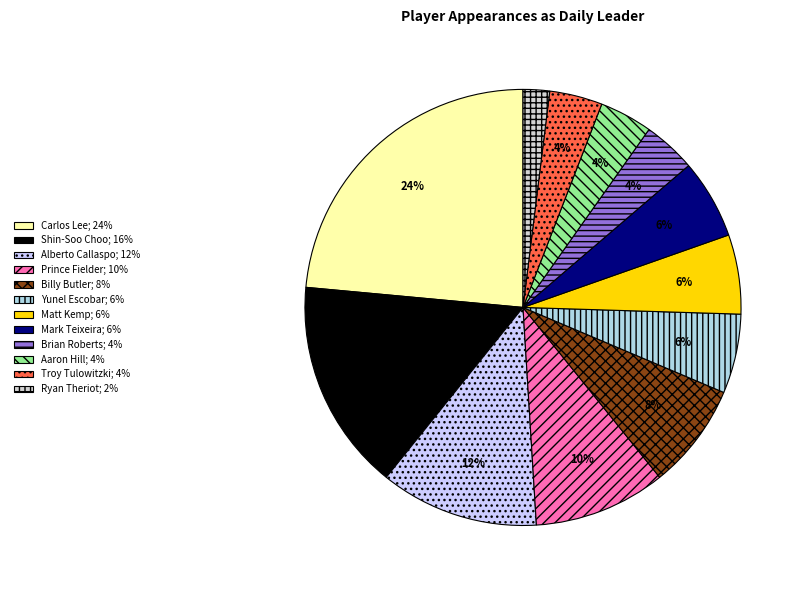

Which category has the biggest portion of the pie?

Carlos Lee